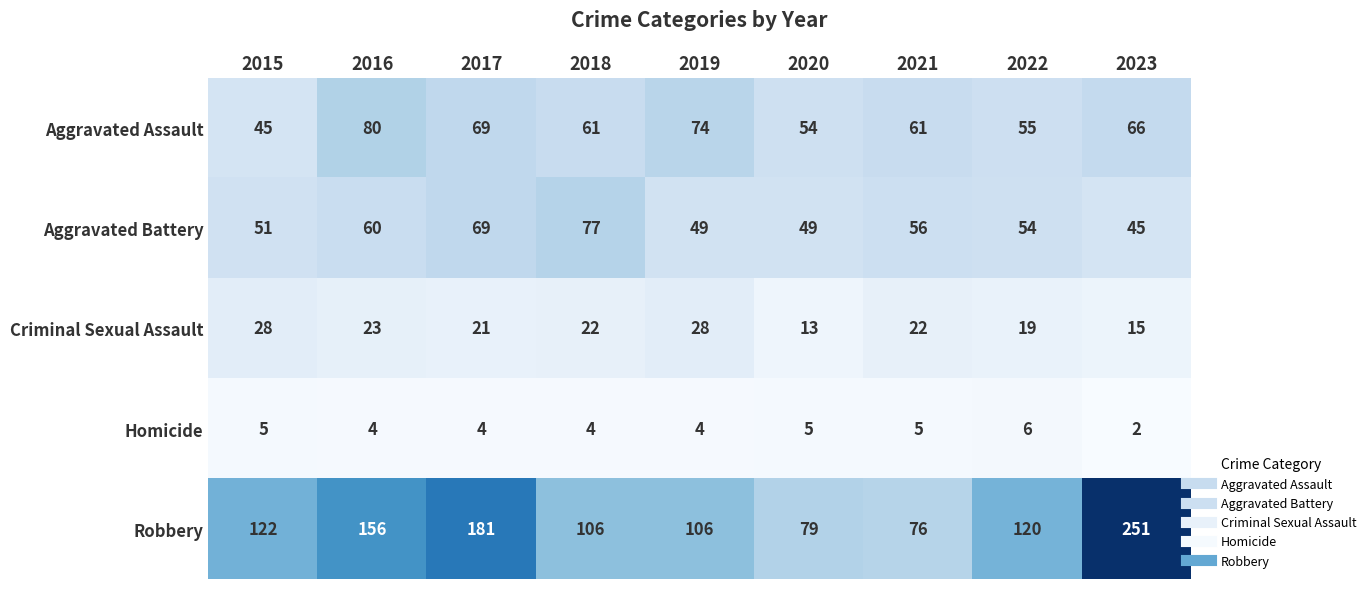

What is the difference between the maximum and minimum values in the Criminal Sexual Assault series?

15